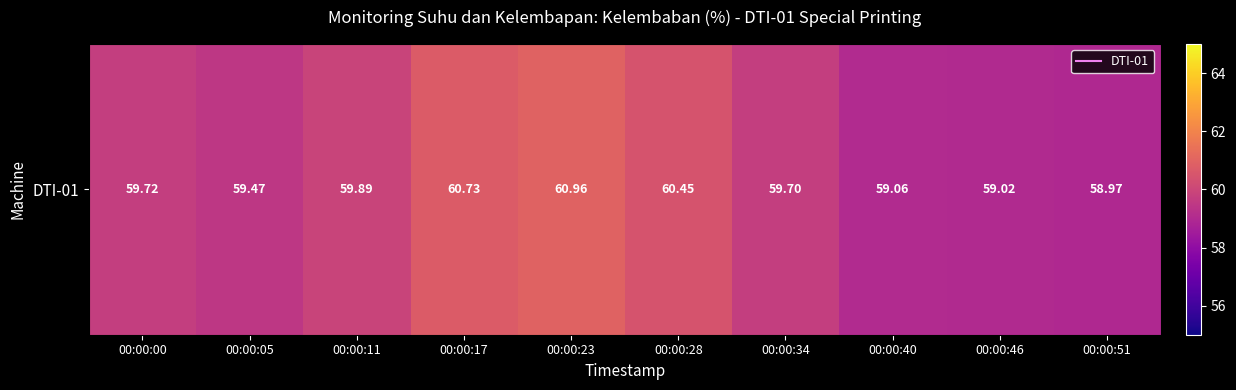

What is the difference between the maximum and minimum values?

2.0